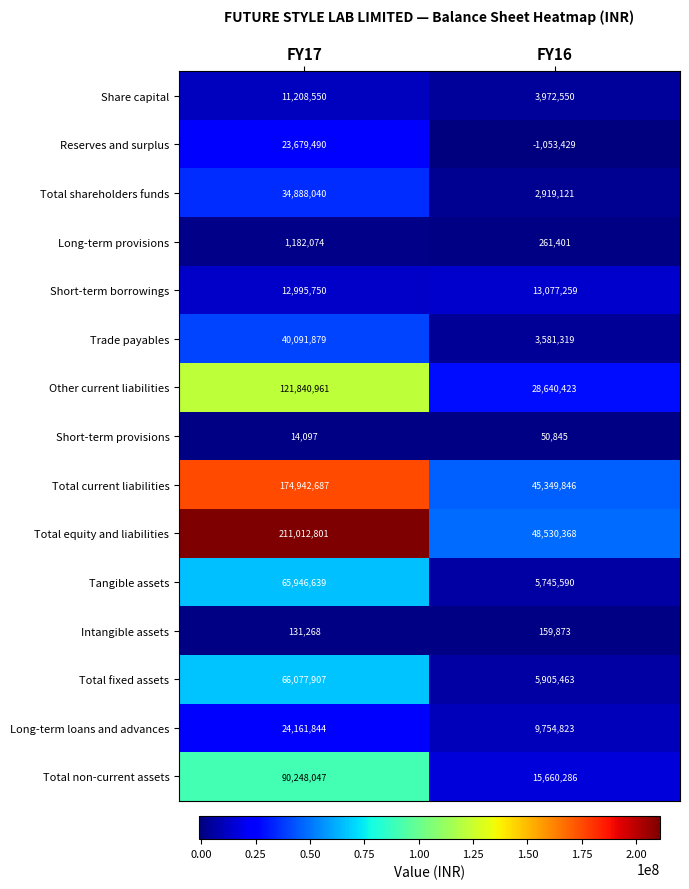

Reading left to right, list all the values displayed in this chart.

Share capital: FY17=11208550	FY16=3972550
Reserves and surplus: FY17=23679490	FY16=-1053429
Total shareholders funds: FY17=34888040	FY16=2919121
Long-term provisions: FY17=1182074	FY16=261401
Short-term borrowings: FY17=12995750	FY16=13077259
Trade payables: FY17=40091879	FY16=3581319
Other current liabilities: FY17=121840961	FY16=28640423
Short-term provisions: FY17=14097	FY16=50845
Total current liabilities: FY17=174942687	FY16=45349846
Total equity and liabilities: FY17=211012801	FY16=48530368
Tangible assets: FY17=65946639	FY16=5745590
Intangible assets: FY17=131268	FY16=159873
Total fixed assets: FY17=66077907	FY16=5905463
Long-term loans and advances: FY17=24161844	FY16=9754823
Total non-current assets: FY17=90248047	FY16=15660286